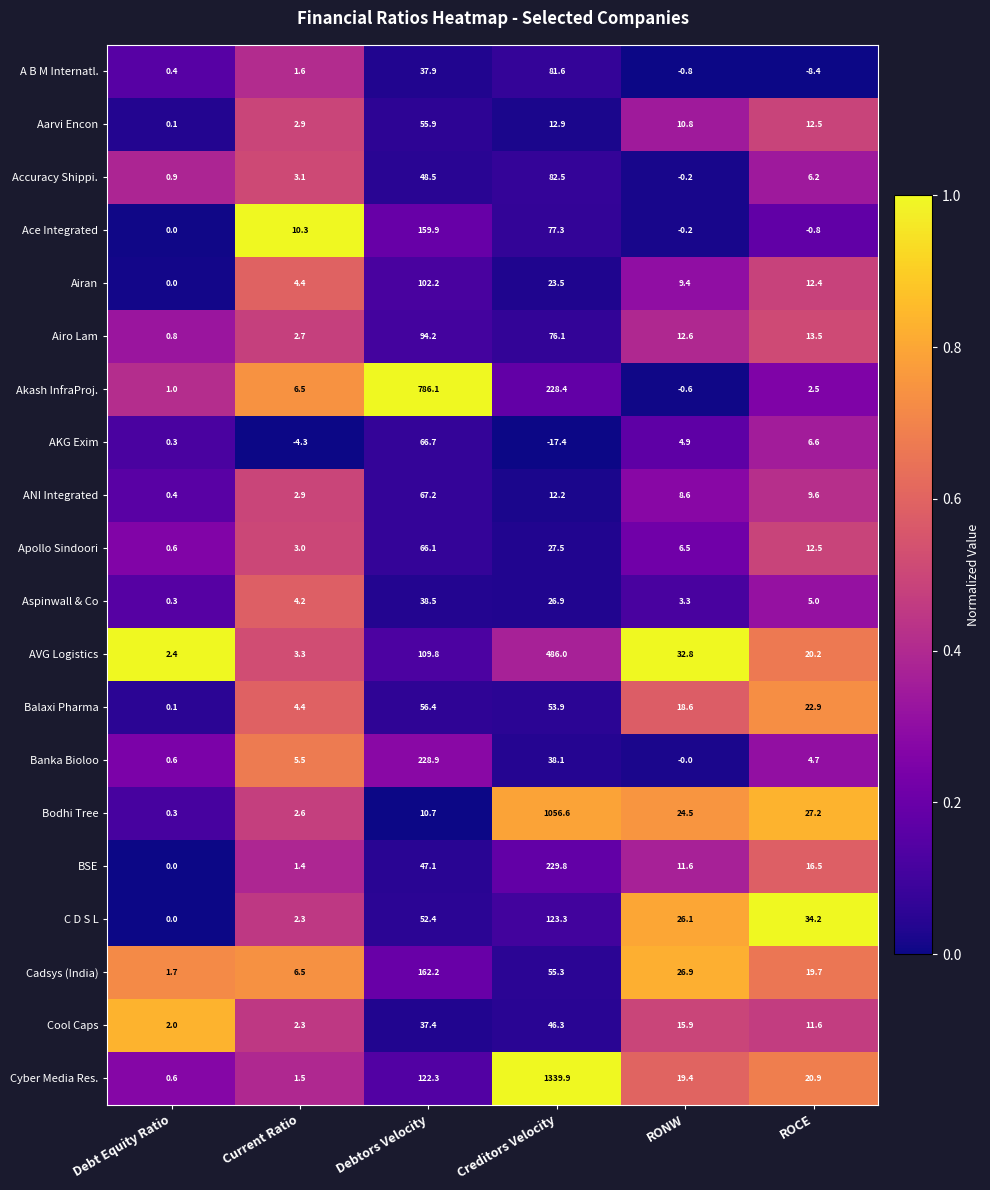

True or false: AVG Logistics has a value of 2.4 at Debt Equity Ratio.

True